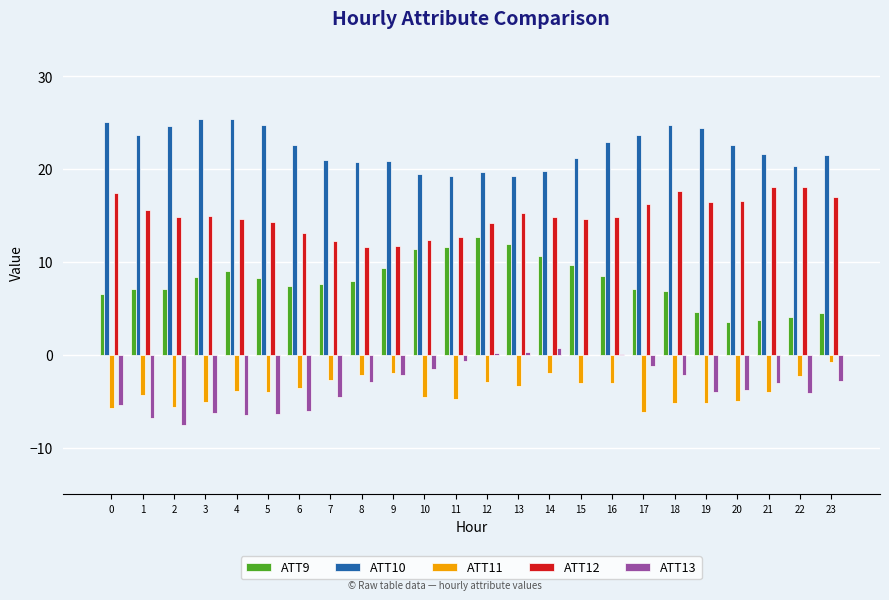

How many groups of bars are there?

24